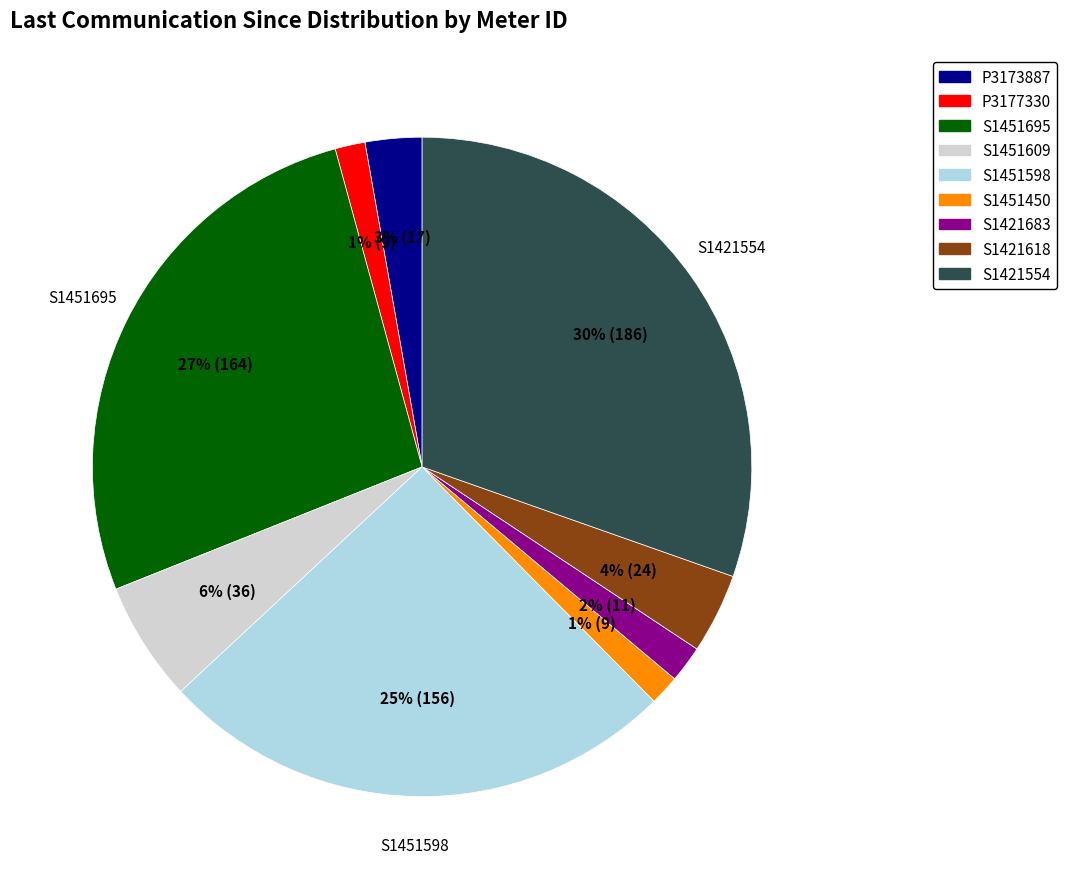

Which category has the biggest portion of the pie?

S1421554